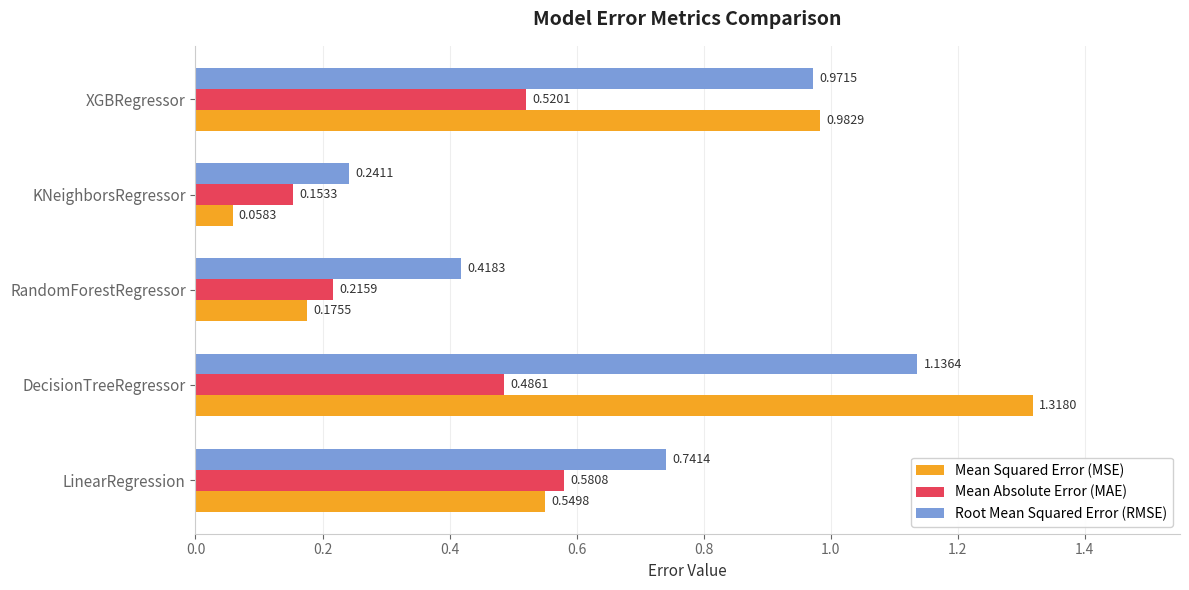

Which series has the widest spread of values?

Mean Squared Error (MSE)